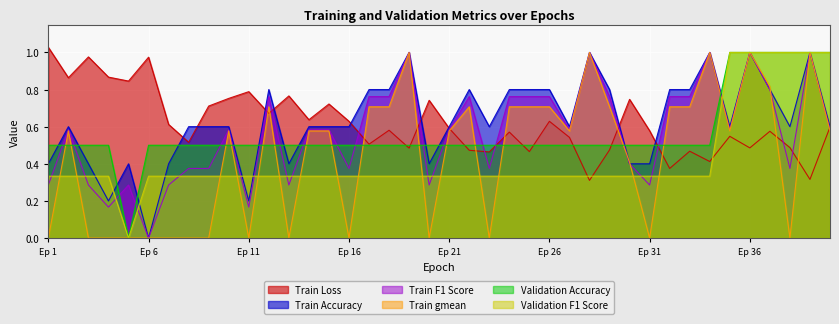

Count the Validation Accuracy values in the range 0 to 1.

40